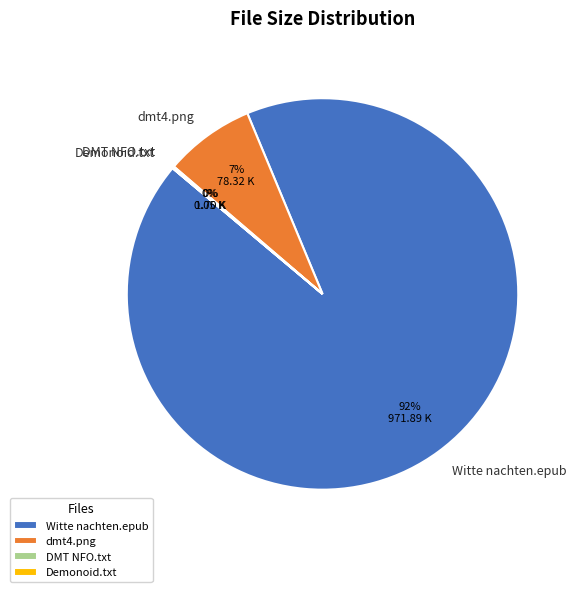

To the nearest percent, what percentage of the pie is dmt4.png?

7%